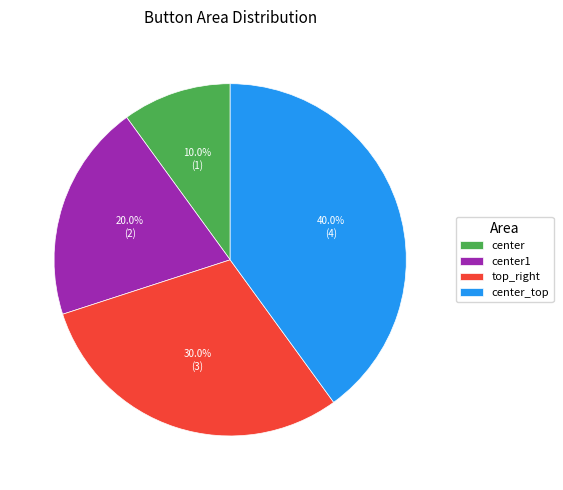

To the nearest percent, what is the average slice percentage?

25%